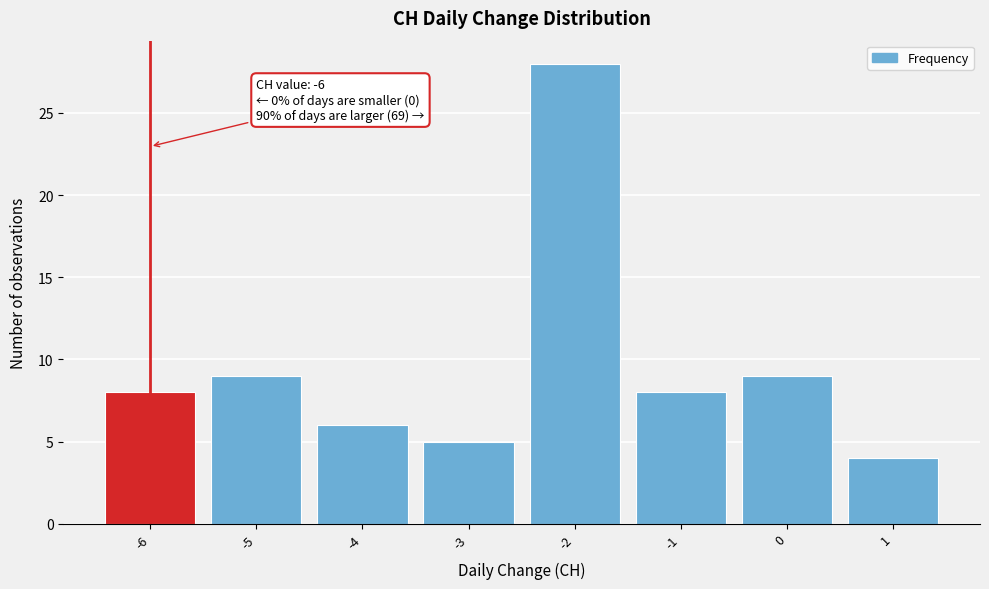

Which range on the x-axis has the tallest bar?

-2.5 to -1.5